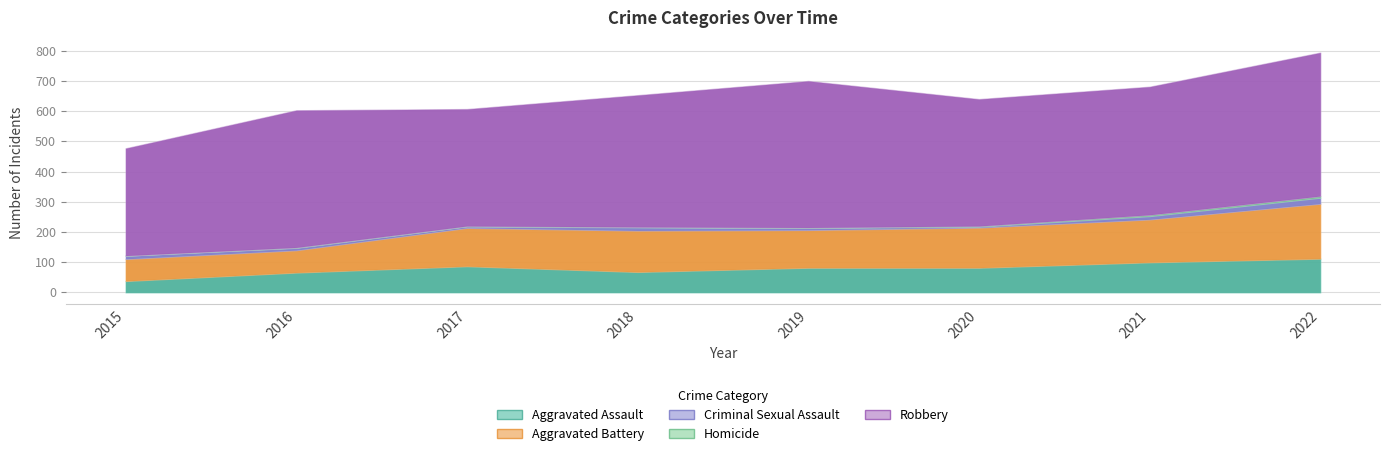

Reading left to right, transcribe all the data shown in this chart.

Aggravated Assault: 38	66	87	68	82	82	100	112
Aggravated Battery: 73	74	127	137	125	133	142	182
Criminal Sexual Assault: 11	8	5	11	7	3	11	20
Homicide: 0	1	1	1	1	2	4	5
Robbery: 355	454	387	436	485	420	424	475